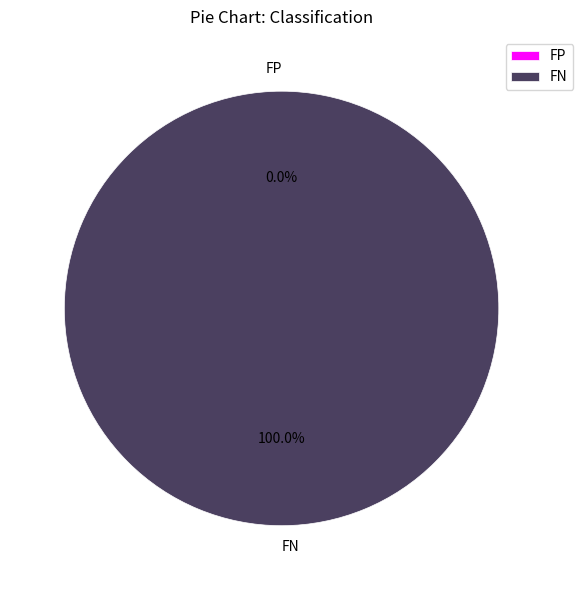

Combined, do FN and FP account for over 50%?

Yes